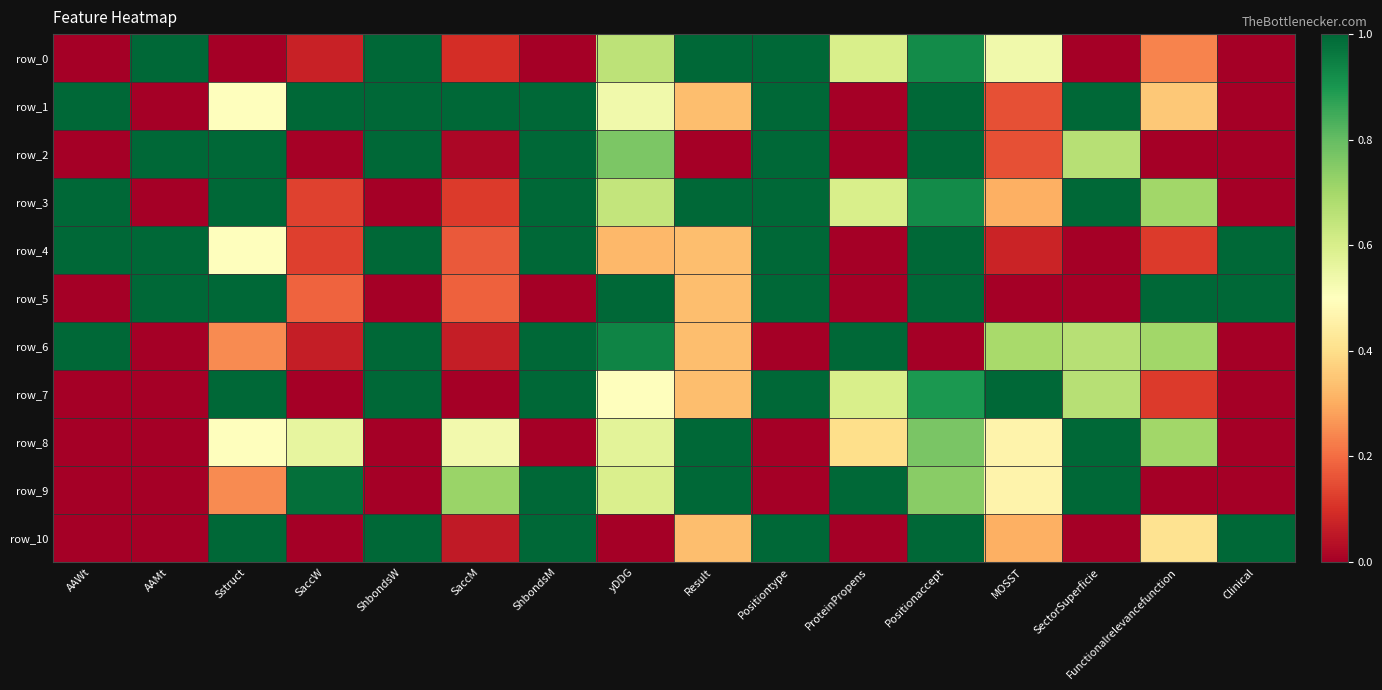

The value of row_5 at Functionalrelevancefunction is 1.0. True or false?

True